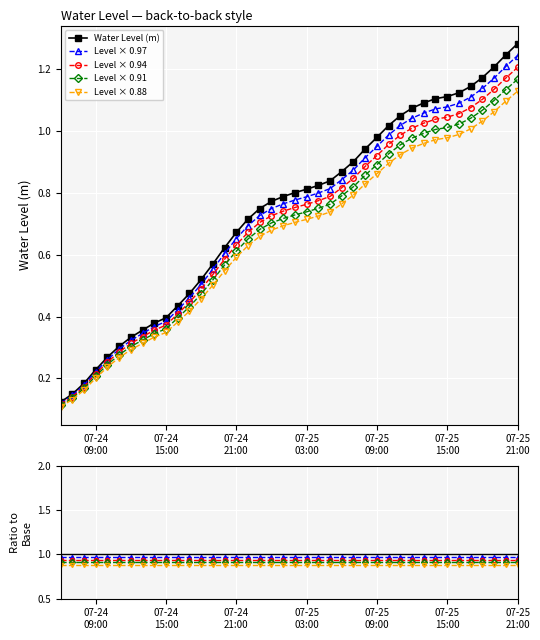

True or false: the data shows 0.7 at 2023-07-25 00:00:00.

True